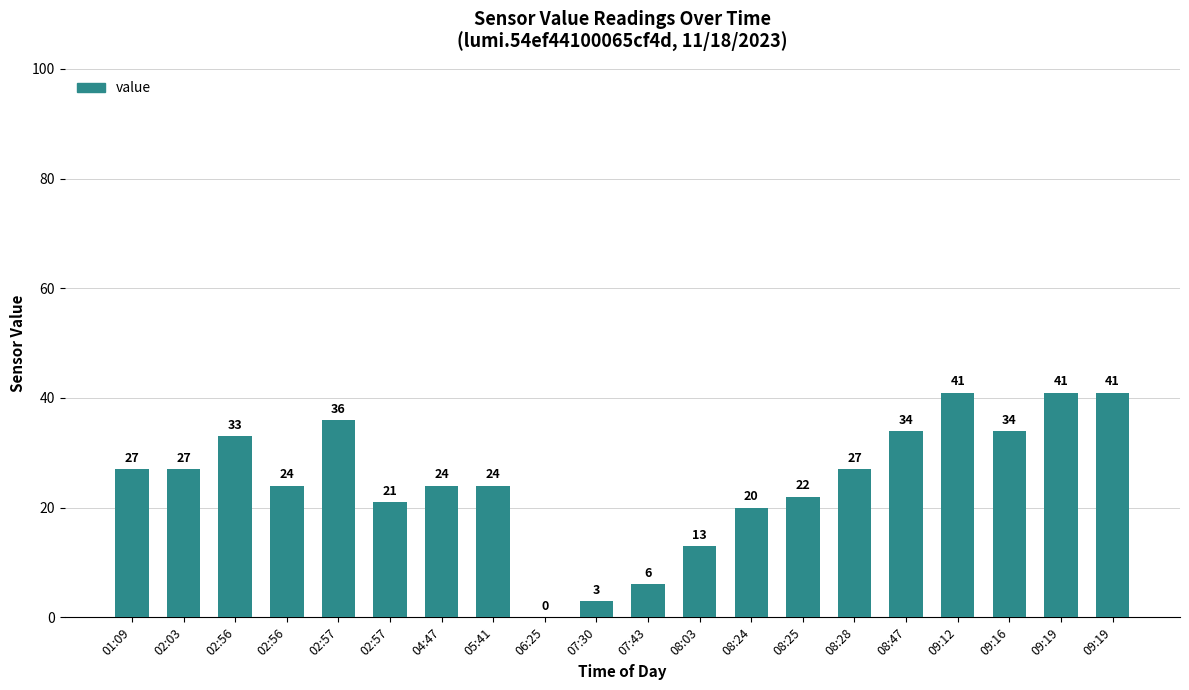

How many series are shown in this chart?

1